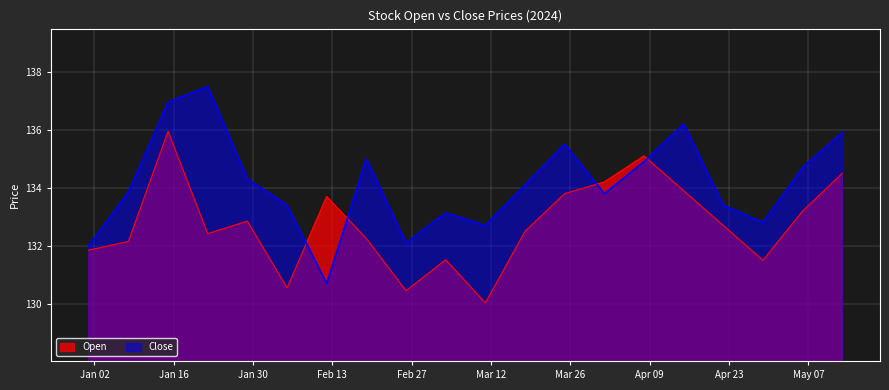

How many data points does each series have?

20